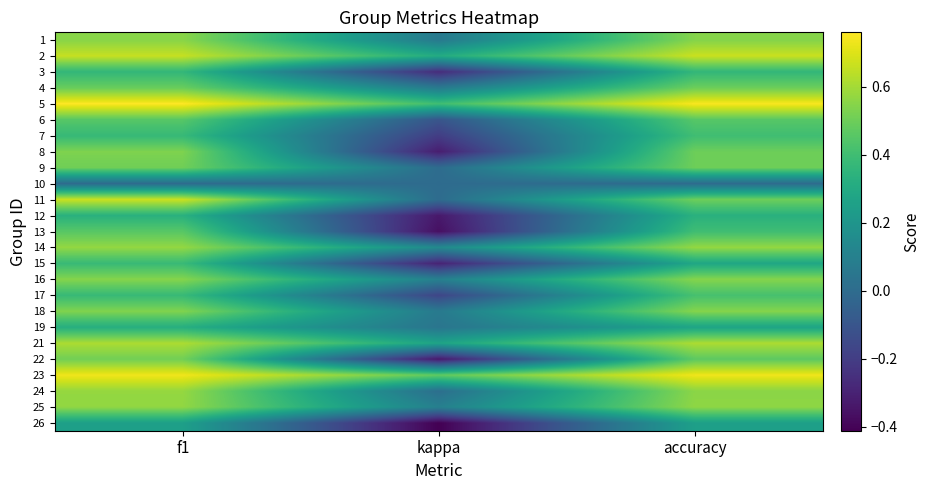

Reading left to right, transcribe all the data shown in this chart.

1: f1=0.6	kappa=0.1	accuracy=0.5
2: f1=0.7	kappa=0.3	accuracy=0.7
3: f1=0.4	kappa=-0.3	accuracy=0.4
4: f1=0.5	kappa=0.1	accuracy=0.5
5: f1=0.8	kappa=0.4	accuracy=0.8
6: f1=0.5	kappa=-0.1	accuracy=0.5
7: f1=0.4	kappa=-0.2	accuracy=0.4
8: f1=0.5	kappa=-0.3	accuracy=0.5
9: f1=0.5	kappa=0.0	accuracy=0.5
10: f1=0.0	kappa=0.0	accuracy=0.0
11: f1=0.7	kappa=0.0	accuracy=0.5
12: f1=0.3	kappa=-0.3	accuracy=0.3
13: f1=0.5	kappa=-0.4	accuracy=0.4
14: f1=0.6	kappa=0.1	accuracy=0.6
15: f1=0.4	kappa=-0.3	accuracy=0.3
16: f1=0.5	kappa=0.1	accuracy=0.5
17: f1=0.4	kappa=-0.2	accuracy=0.4
18: f1=0.5	kappa=0.1	accuracy=0.5
19: f1=0.3	kappa=0.0	accuracy=0.3
21: f1=0.6	kappa=0.3	accuracy=0.6
22: f1=0.5	kappa=-0.3	accuracy=0.5
23: f1=0.7	kappa=0.5	accuracy=0.7
24: f1=0.6	kappa=0.0	accuracy=0.6
25: f1=0.6	kappa=0.1	accuracy=0.6
26: f1=0.2	kappa=-0.4	accuracy=0.2